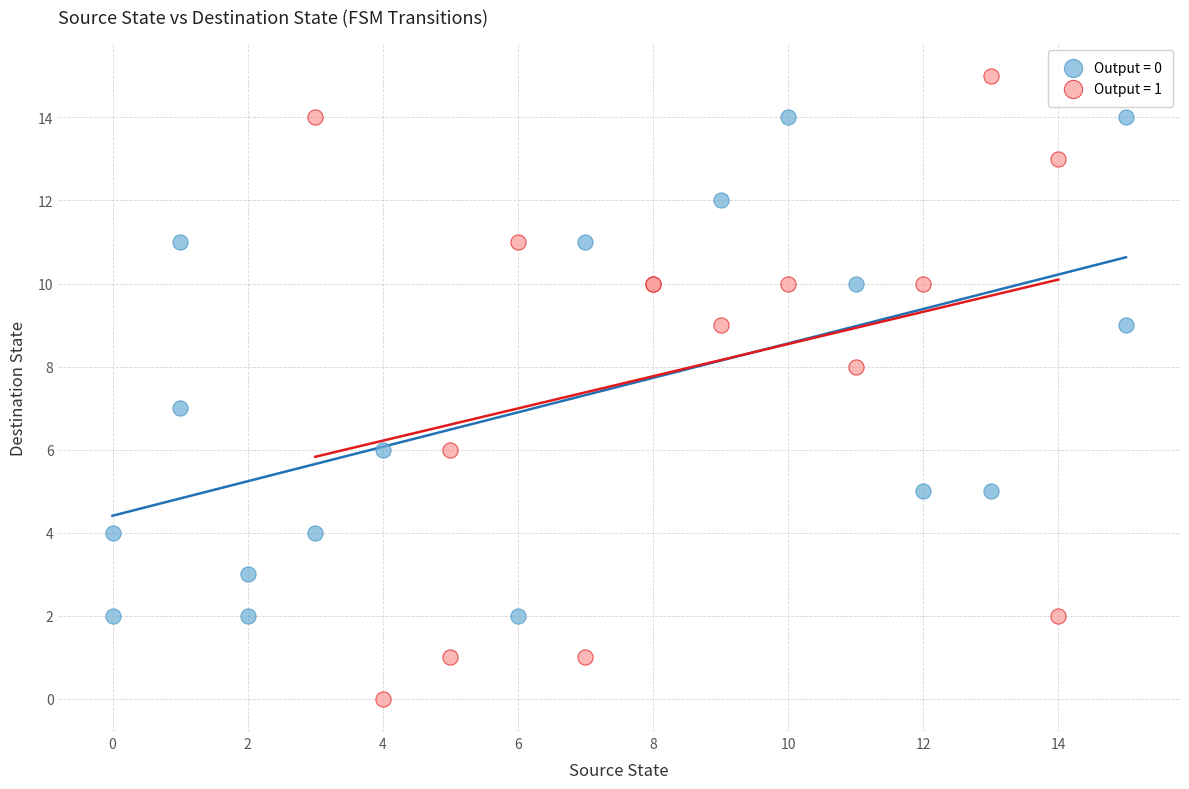

Which series contains the highest Y value?

Output = 1